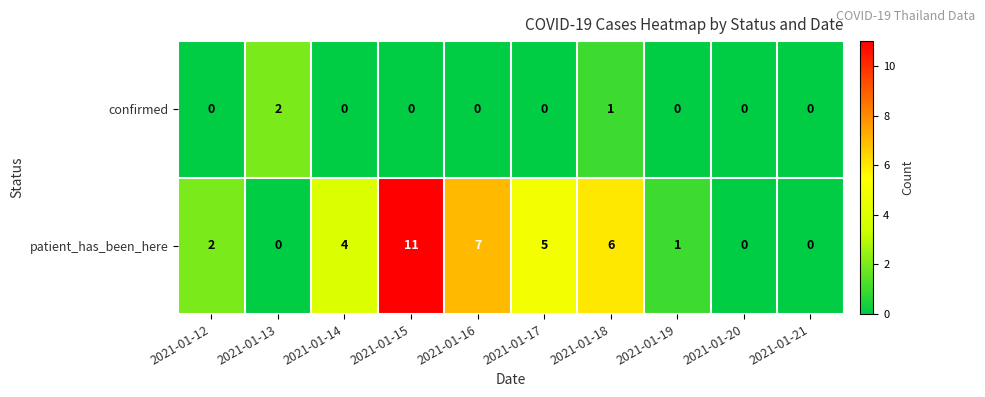

True or false: confirmed has a value of 2 at 2021-01-13.

True